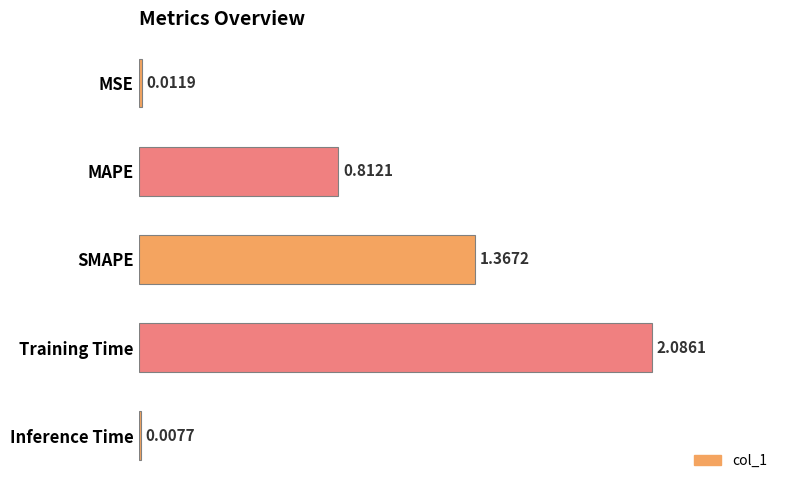

Count the number of data series in this chart.

1